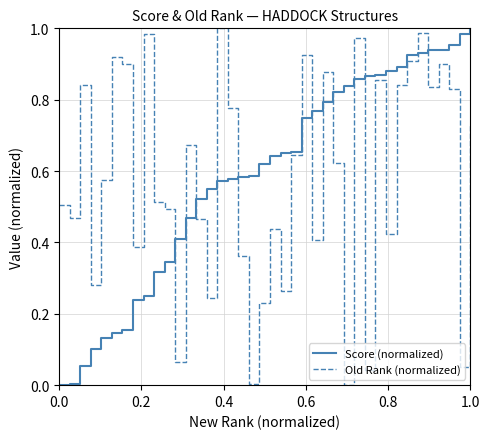

Which series ends up on top after the final intersection of Score (normalized) and Old Rank (normalized)?

Score (normalized)